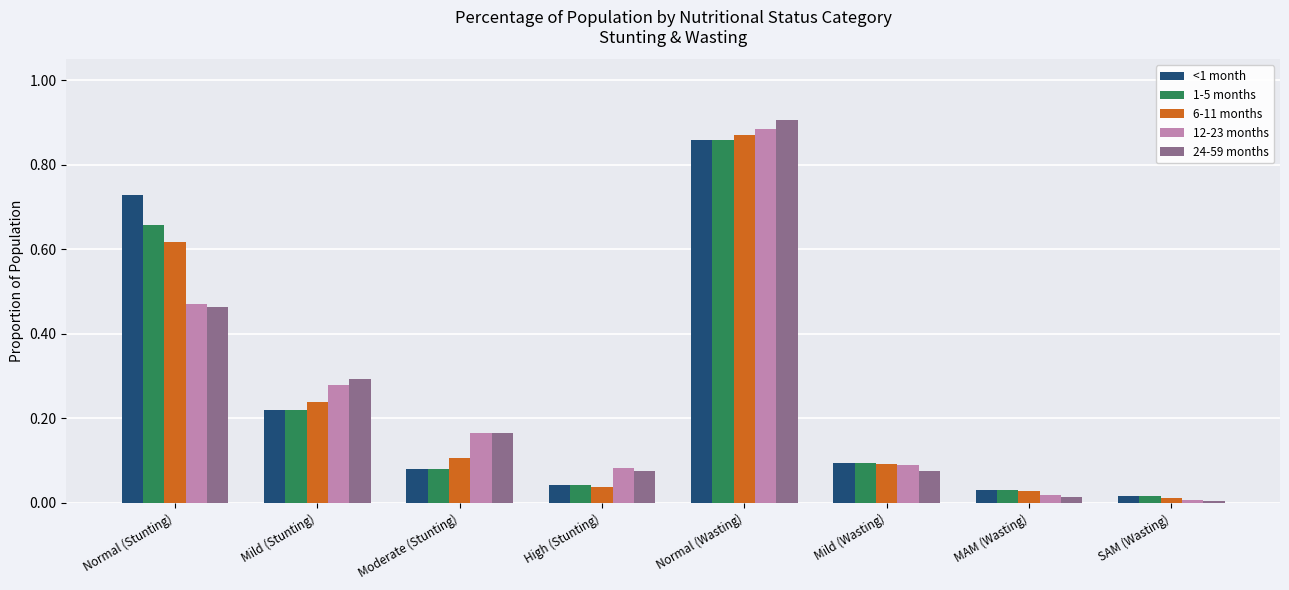

Which label corresponds to the largest value in the chart?

Normal (Wasting)